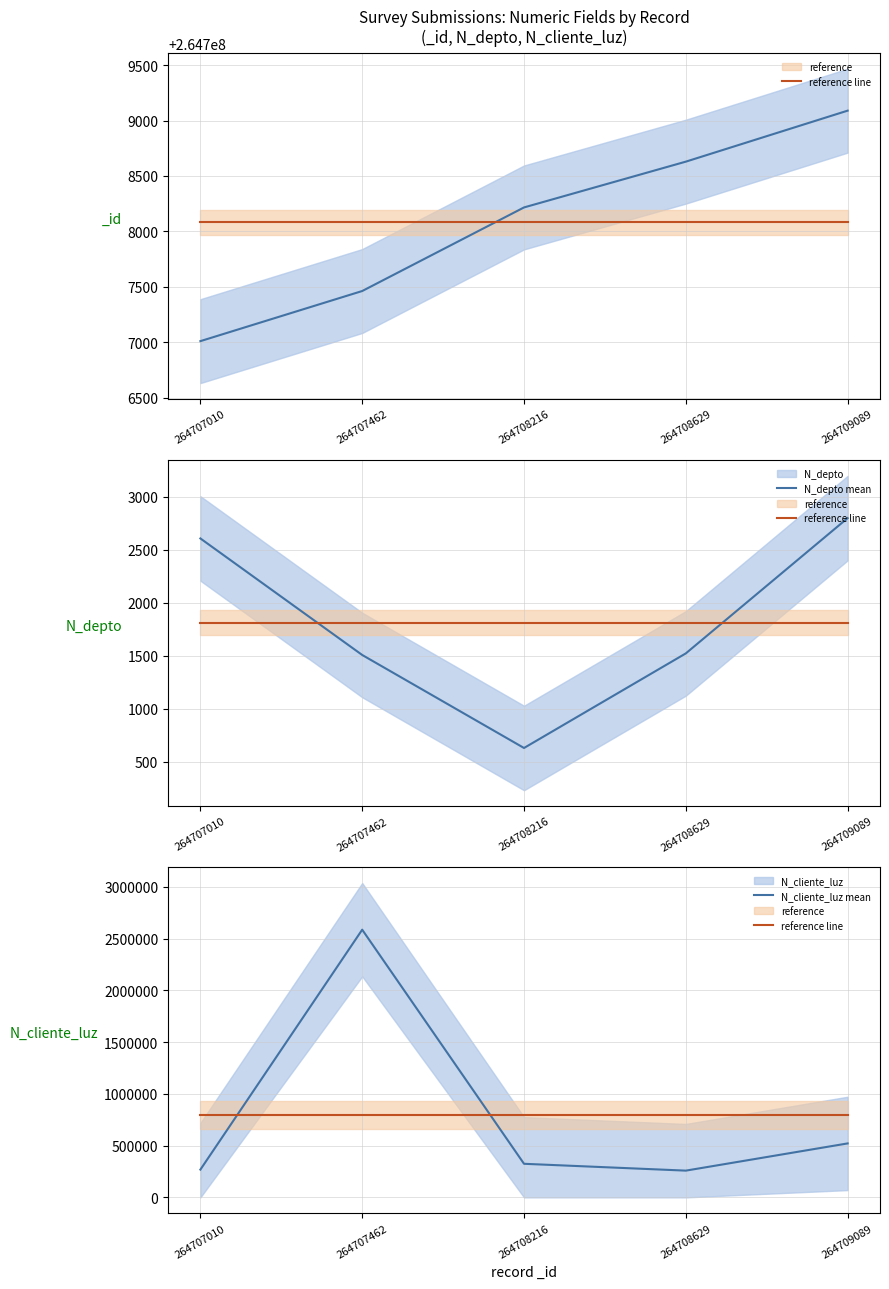

What value does the N_cliente_luz mean series have at 264707010?

268734.0